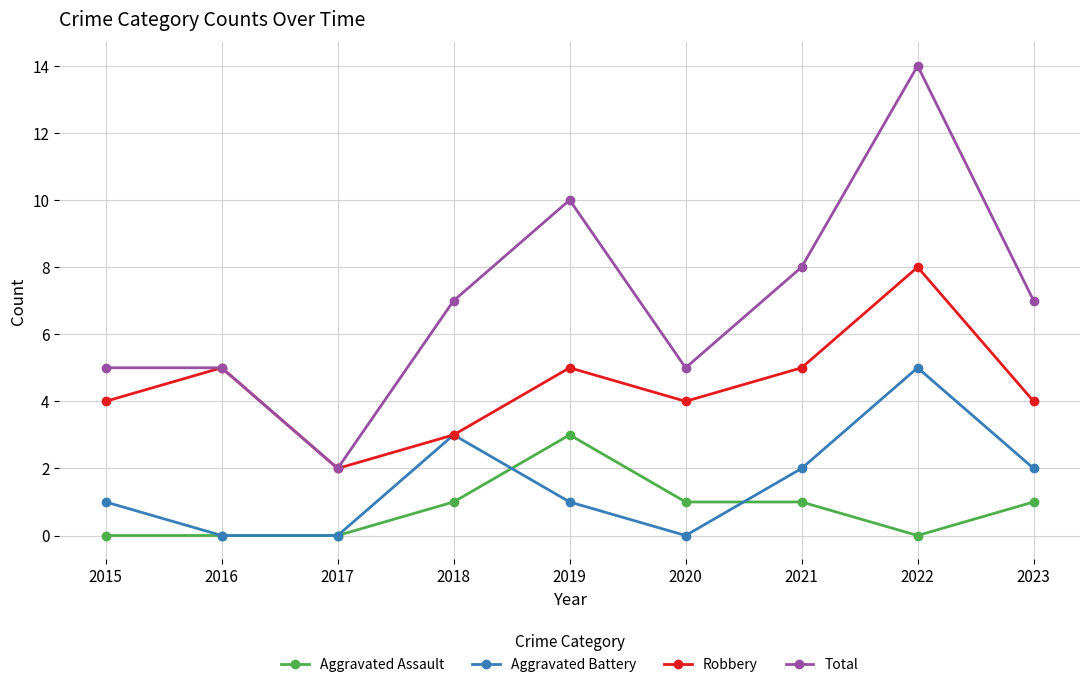

Which series has the widest spread of values?

Total